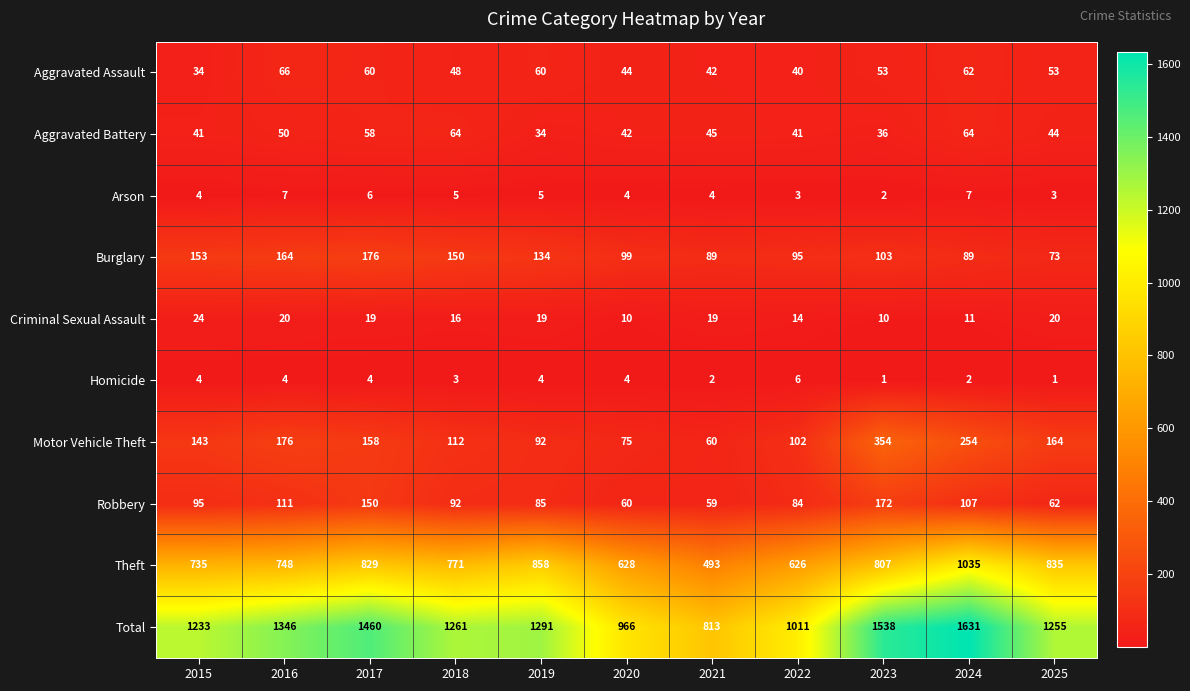

What value does the Robbery series have at 2022, to the nearest 5?

85